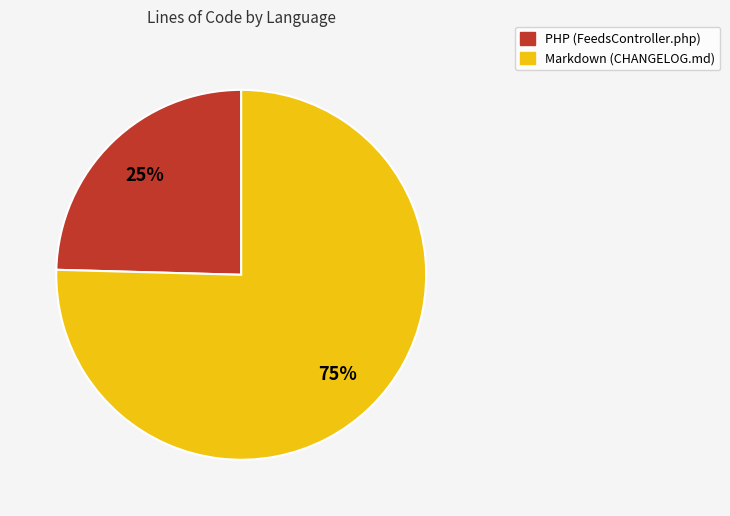

True or false: PHP accounts for 25% of the total.

True